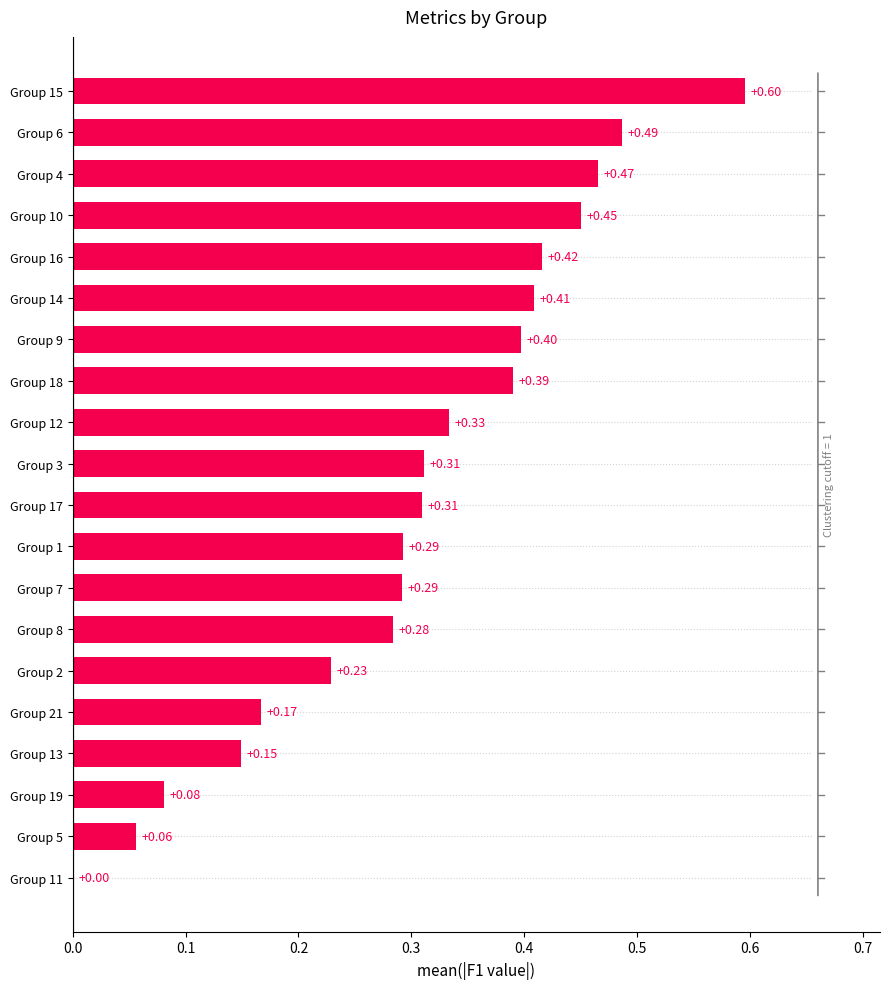

Between Group 12 and Group 4, which is larger?

Group 4